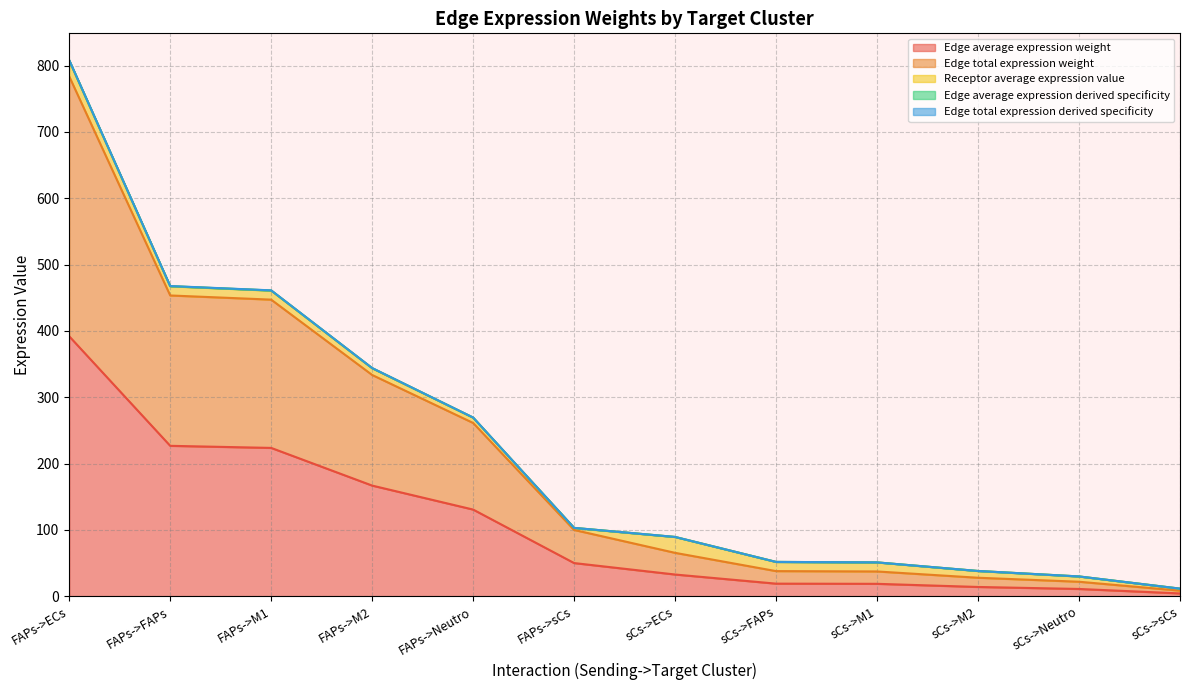

How many categories are shown in the chart?

12